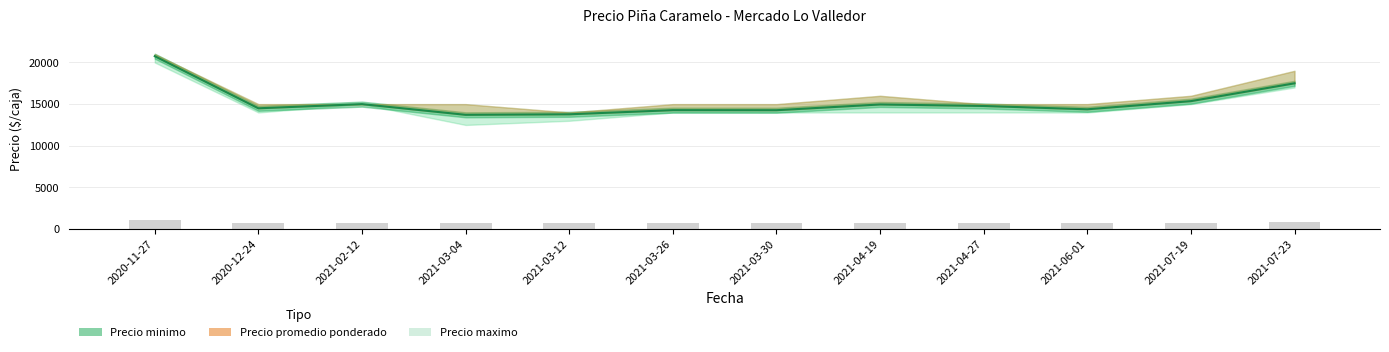

What is the difference between the second highest and minimum values in the Precio minimo series?

3784.0